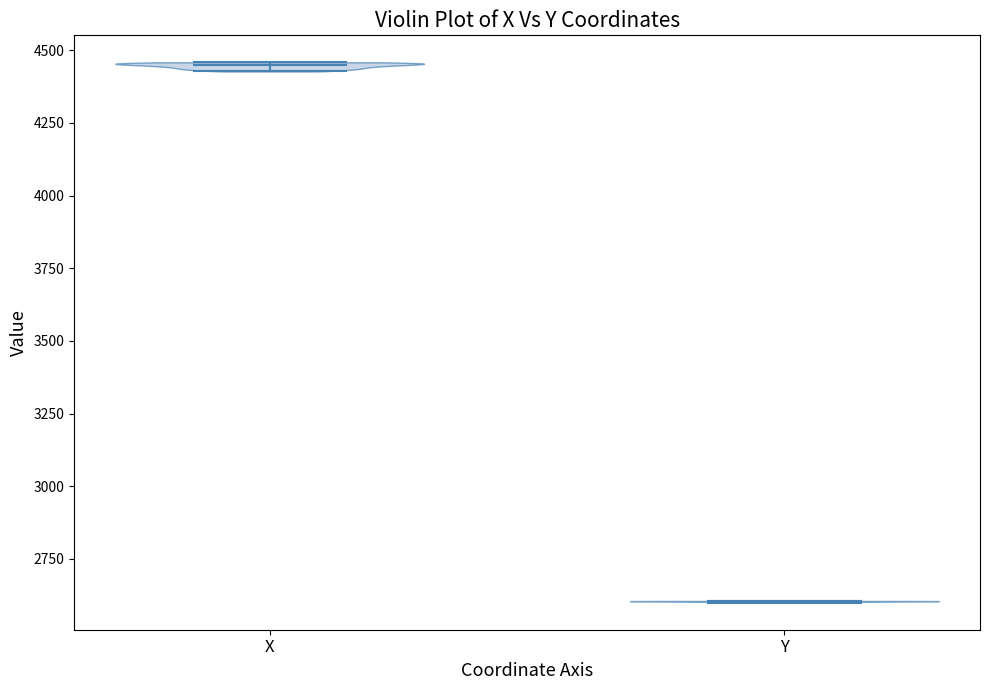

Reading left to right, read every violin against the y-axis: where its median line is, and the lowest and highest points it reaches. The values are not printed on the chart, so give them approximately, as read against the axis.

X: median line 4450, lowest point 4450, highest point 4450
Y: median line 2600, lowest point 2600, highest point 2600